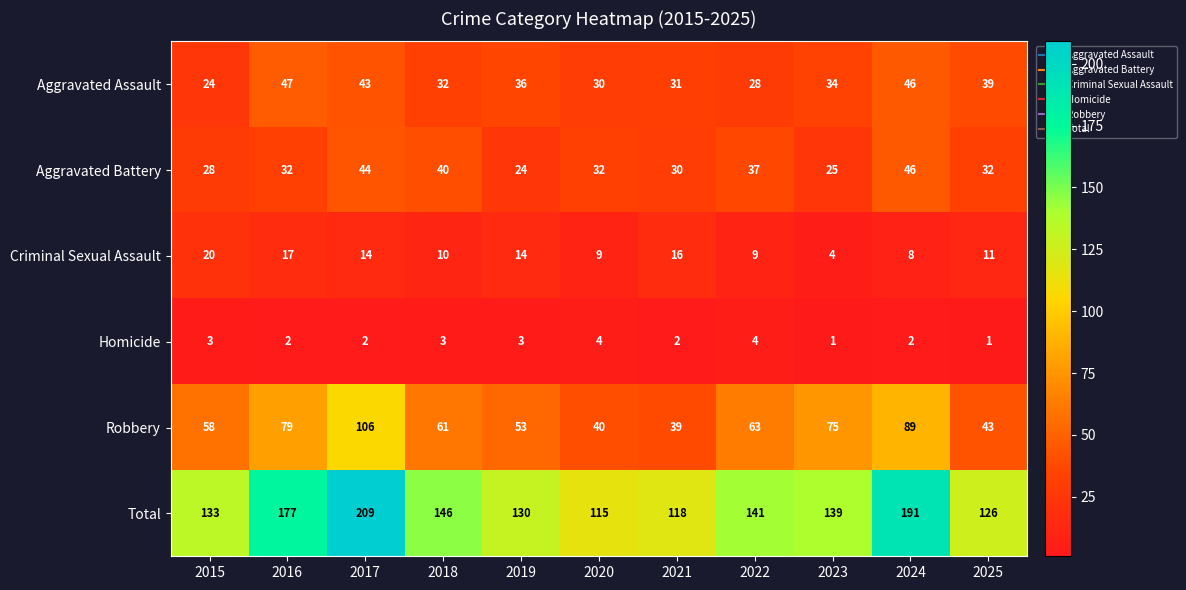

What is the sum of the Criminal Sexual Assault values at 2019 and 2025?

25